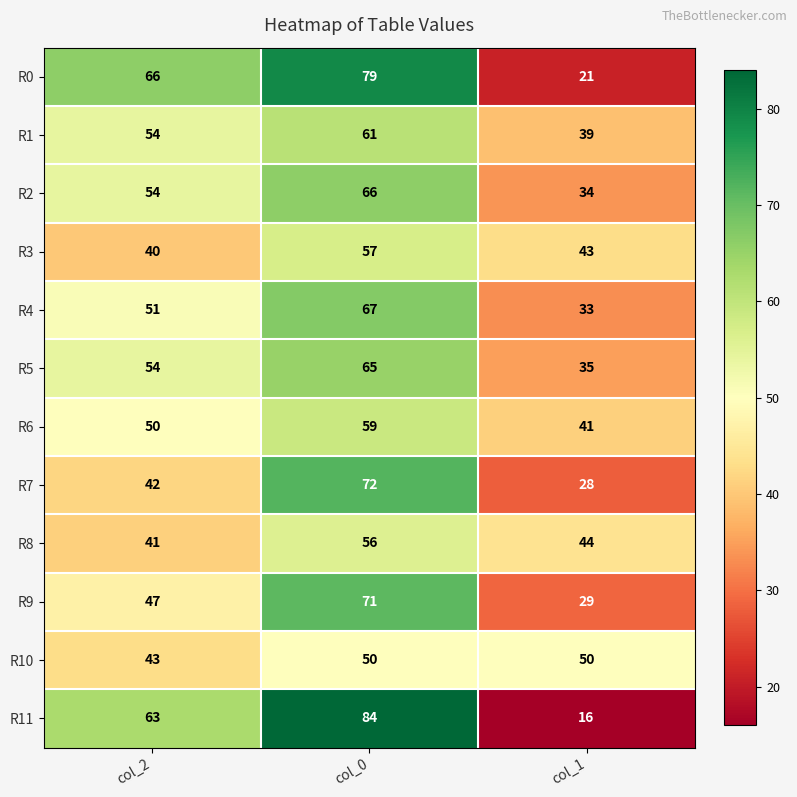

Read the R4 value at col_2.

51